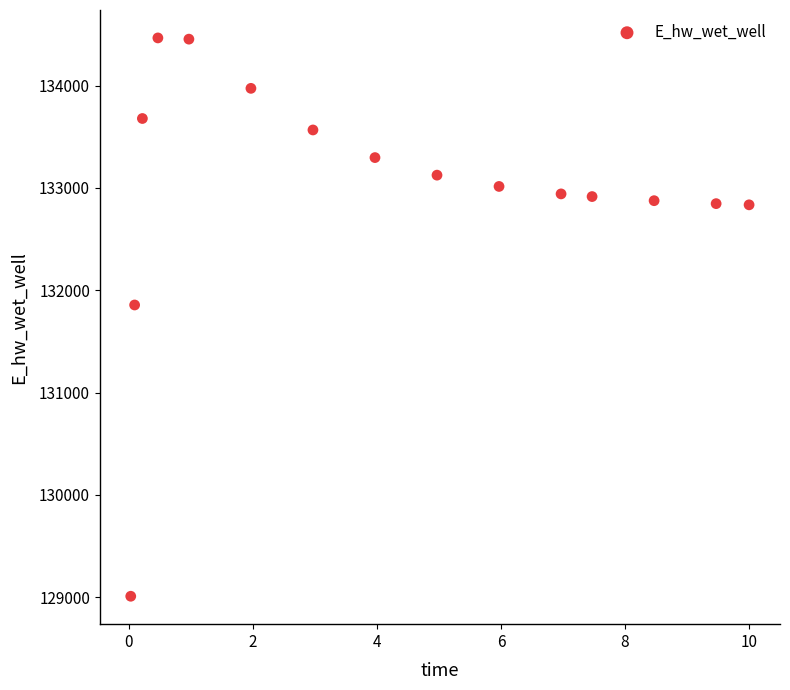

What is the range of Y values (max minus min)?

5455.3